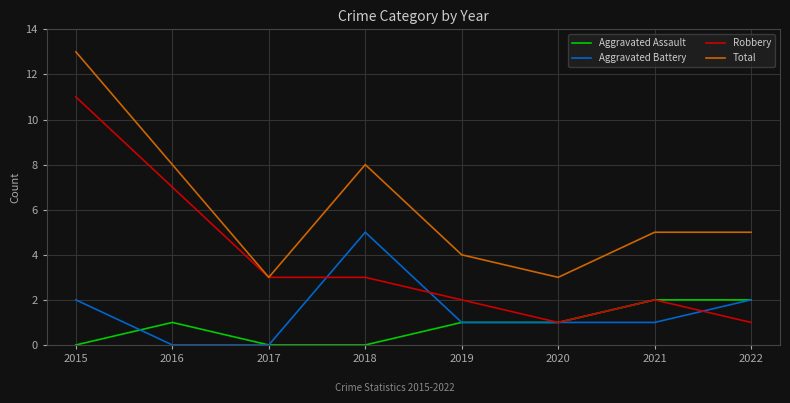

How many series are shown in this chart?

4